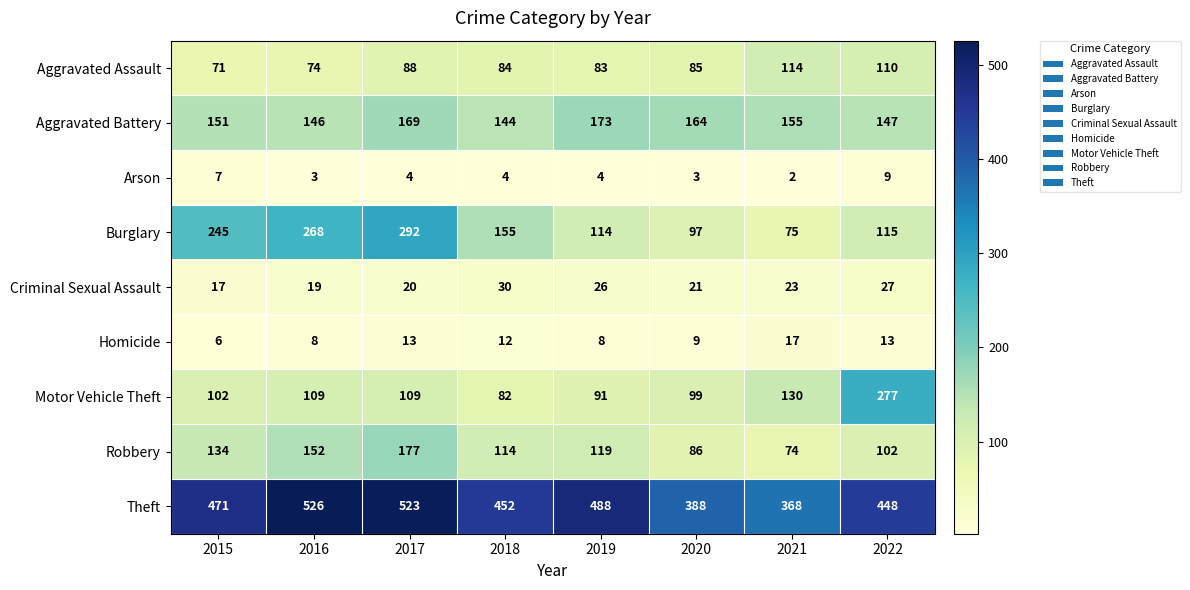

True or false: Burglary has a value of 162 at 2020.

False